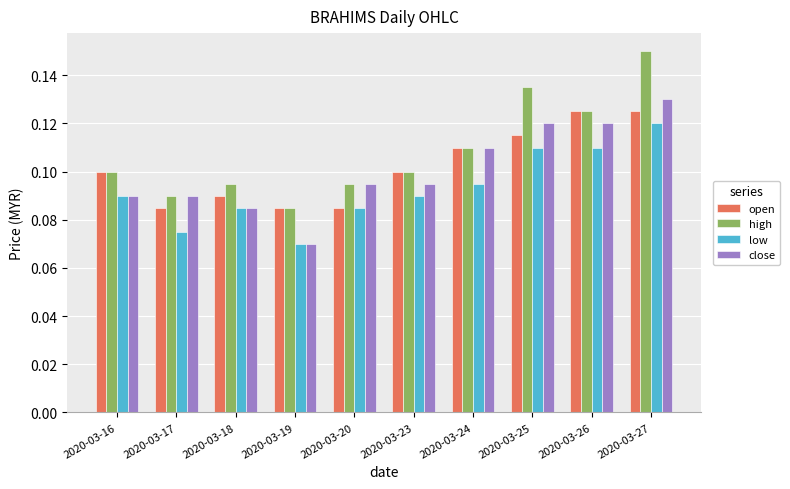

True or false: close has a value of 0.1 at 2020-03-23.

True